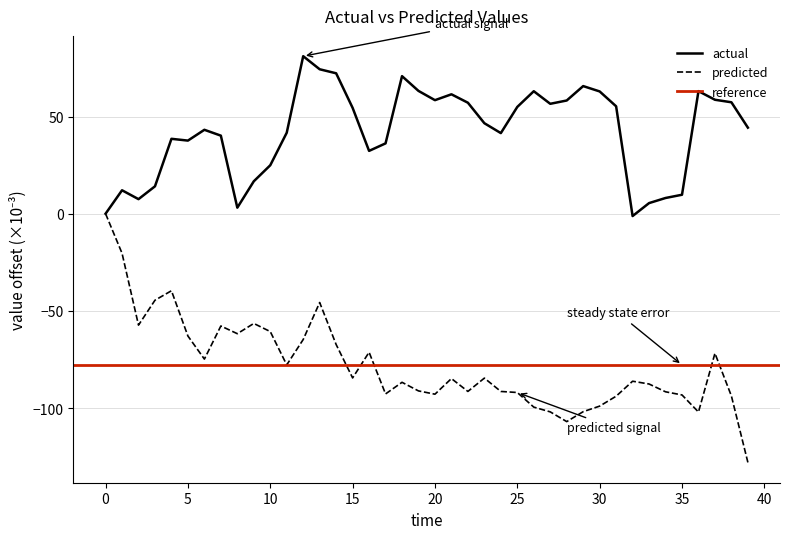

True or false: predicted and actual cross at least once.

False